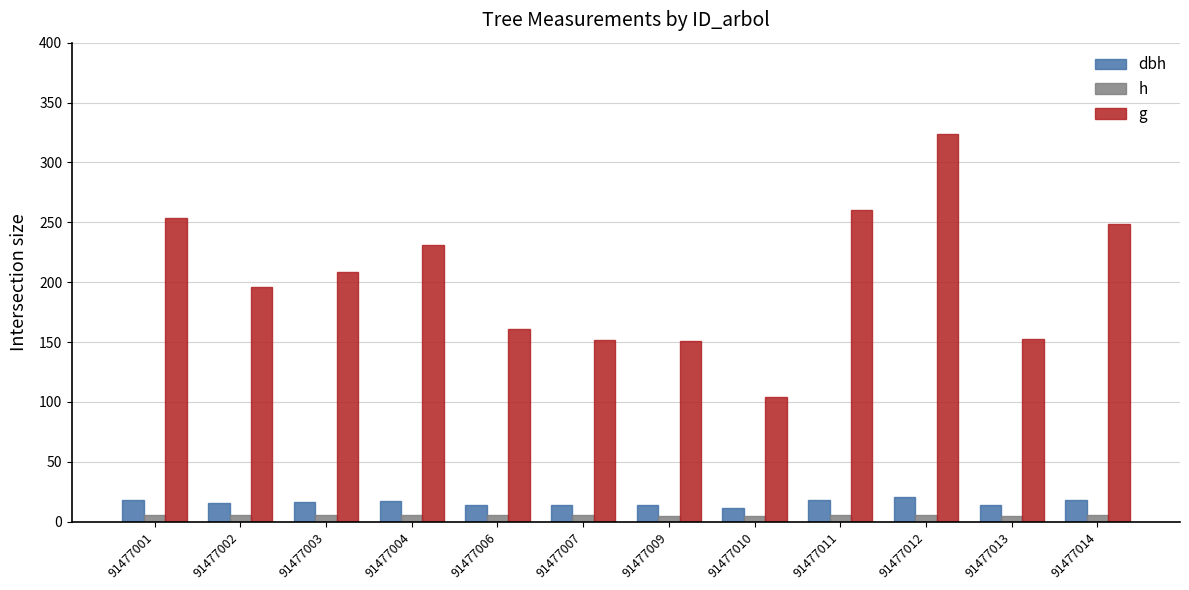

What are all the series names shown in the legend?

dbh, h, g